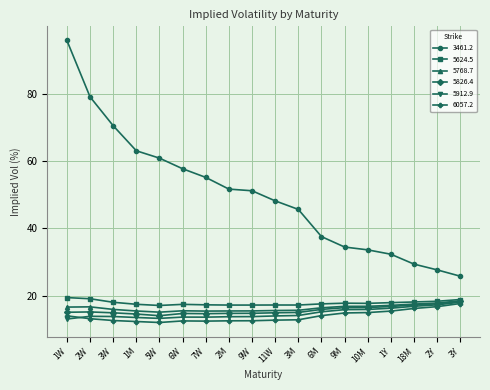

Does the chart have visible grid lines?

Yes